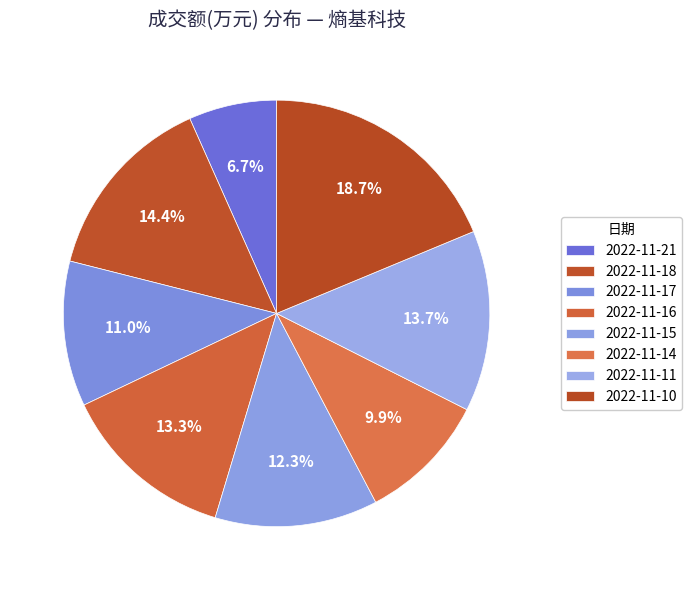

What percentage is the 2022-11-21 slice, to the nearest percent?

7%